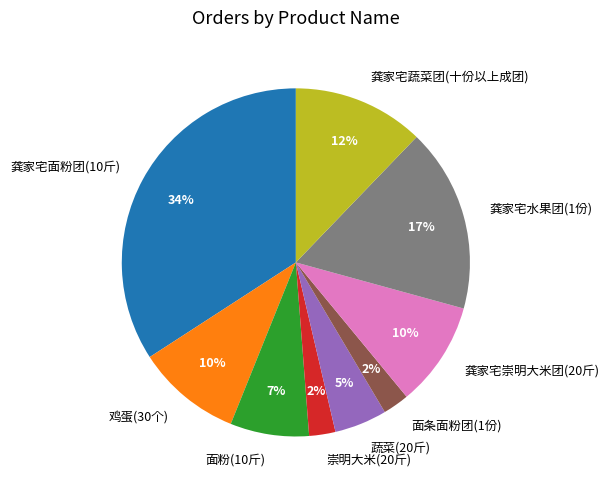

To the nearest percent, what is the difference between the 蔬菜(20斤) and 龚家宅面粉团(10斤) slice percentages?

29%